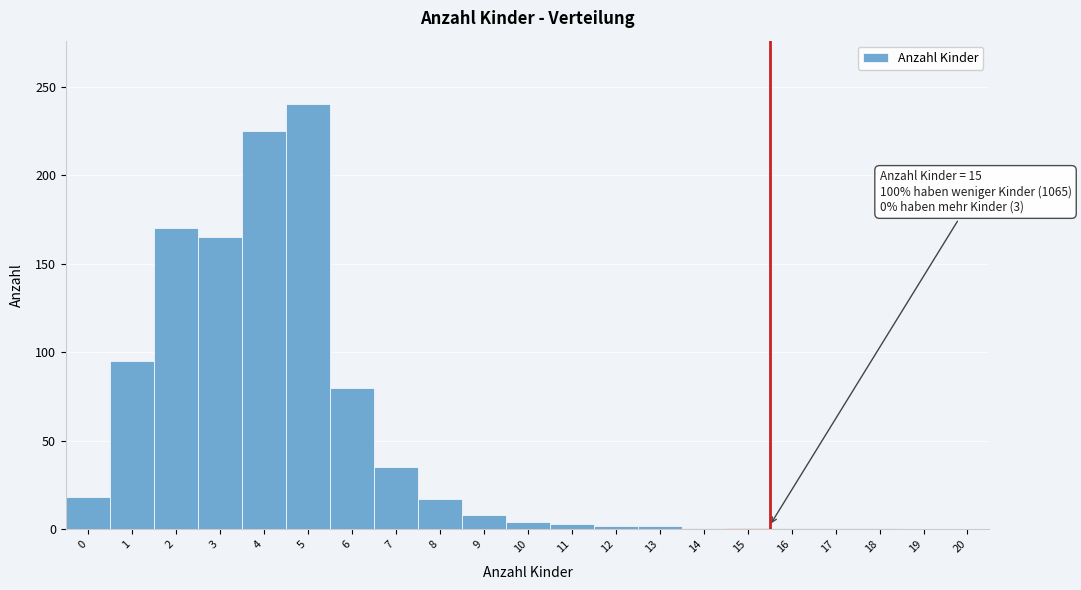

Over which range of the x-axis is the bar tallest?

4.5 to 5.5